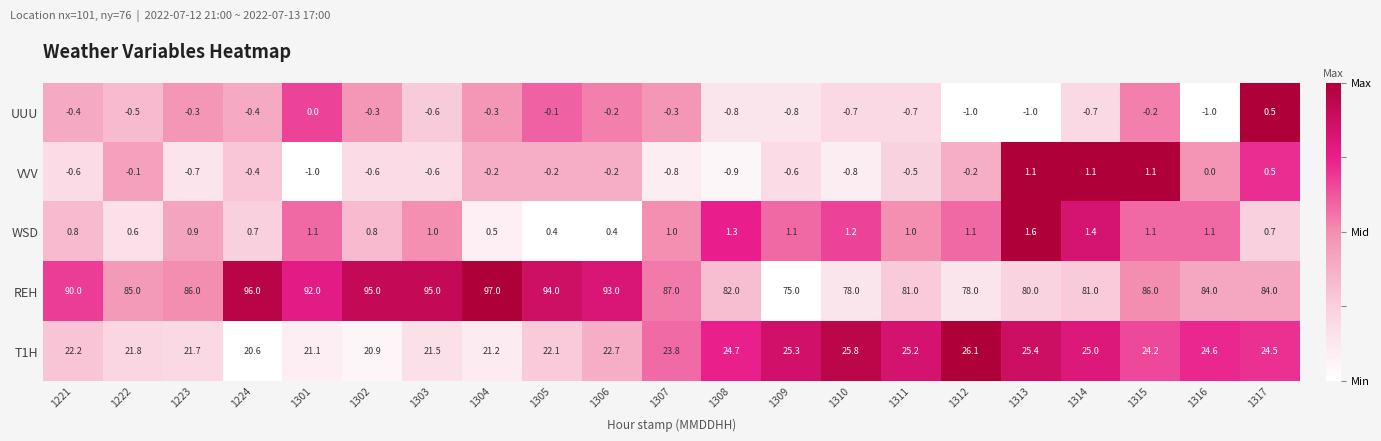

How many series are shown in this chart?

5